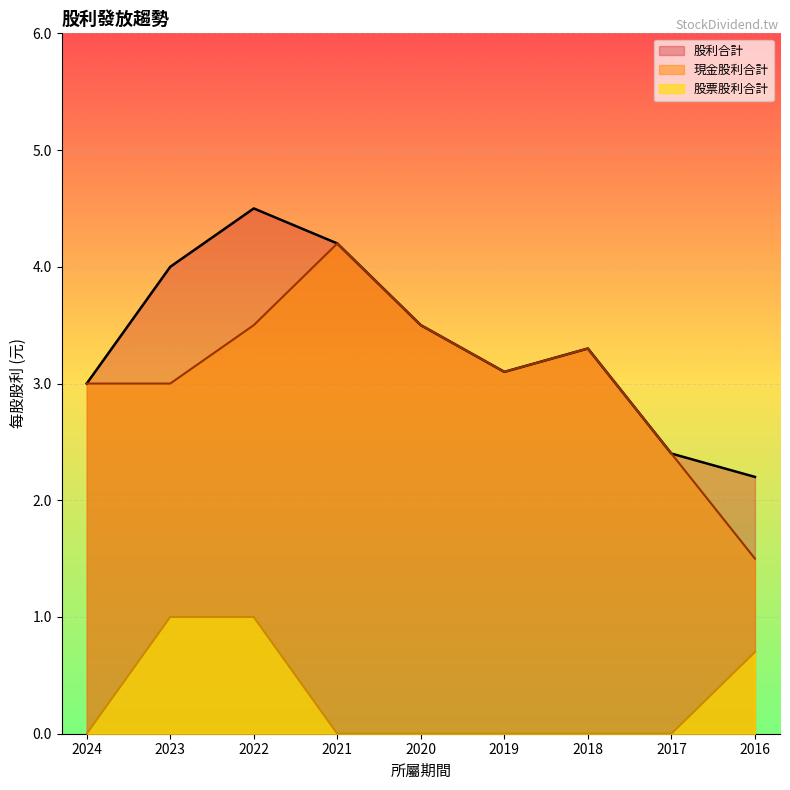

What is the total value across all series at 2023?

8.0